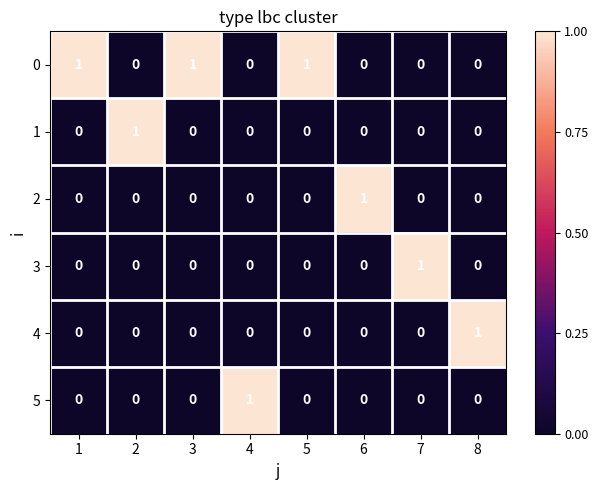

How many distinct data groups are displayed?

6